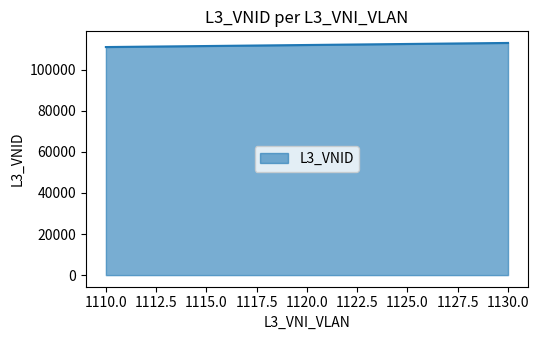

Does the chart have visible grid lines?

No